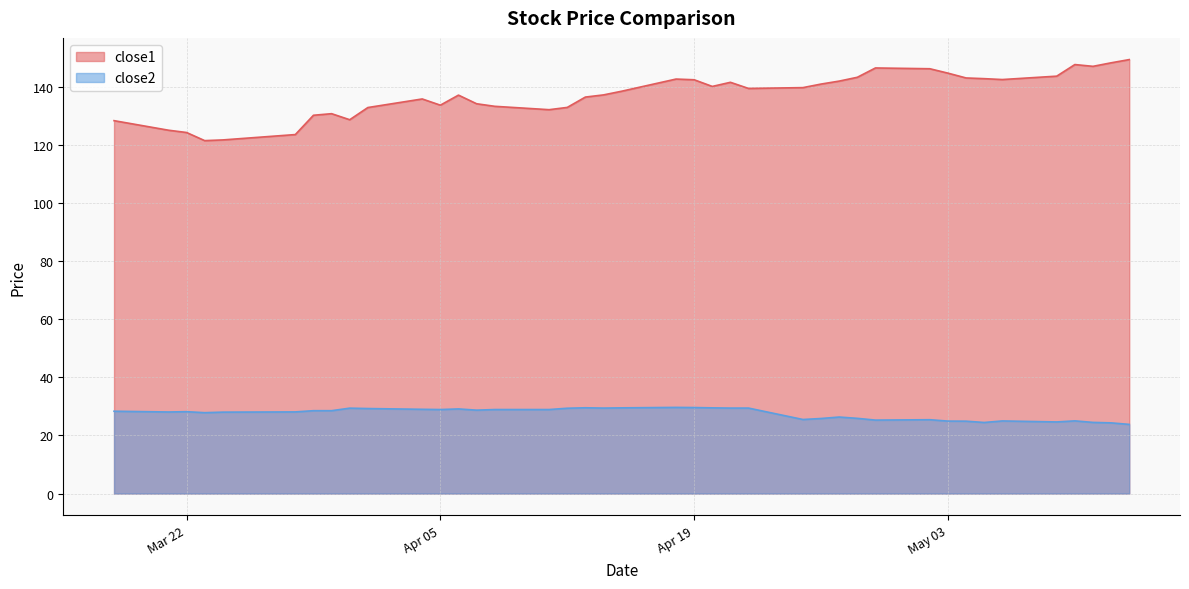

Does the chart display data point markers on the line(s)?

No